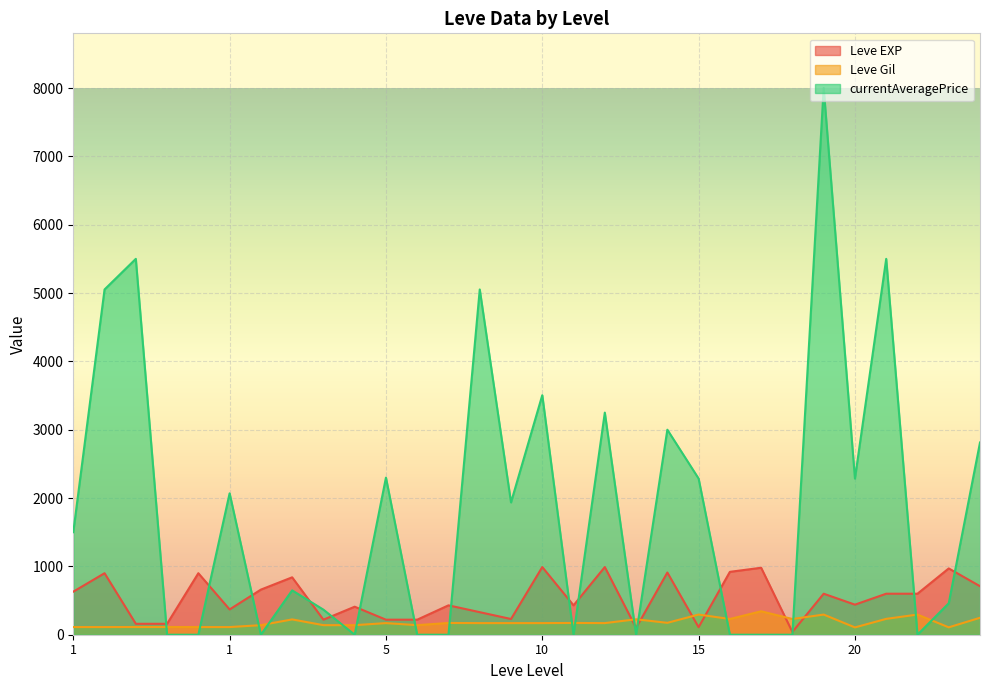

How many data points in Leve Gil are less than 170?

12